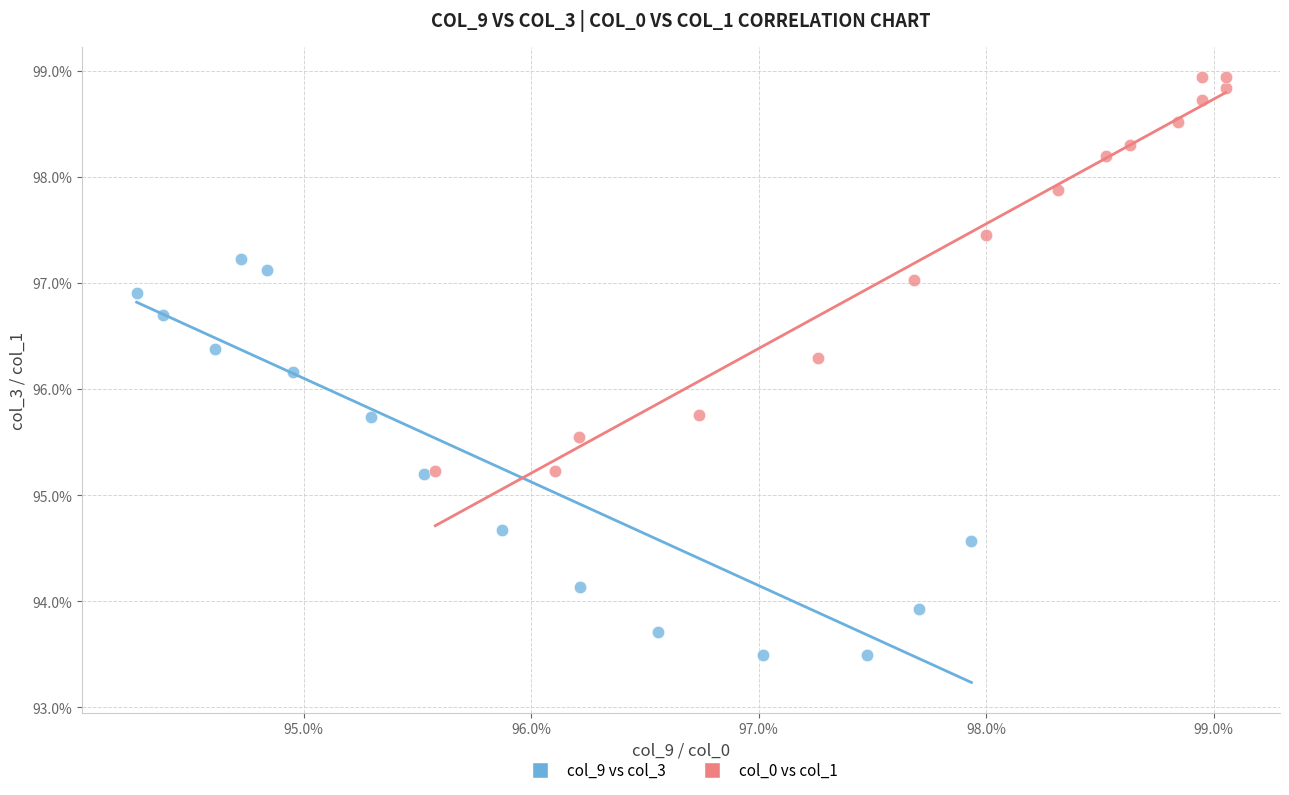

Which series contains the lowest Y value?

col_9 vs col_3